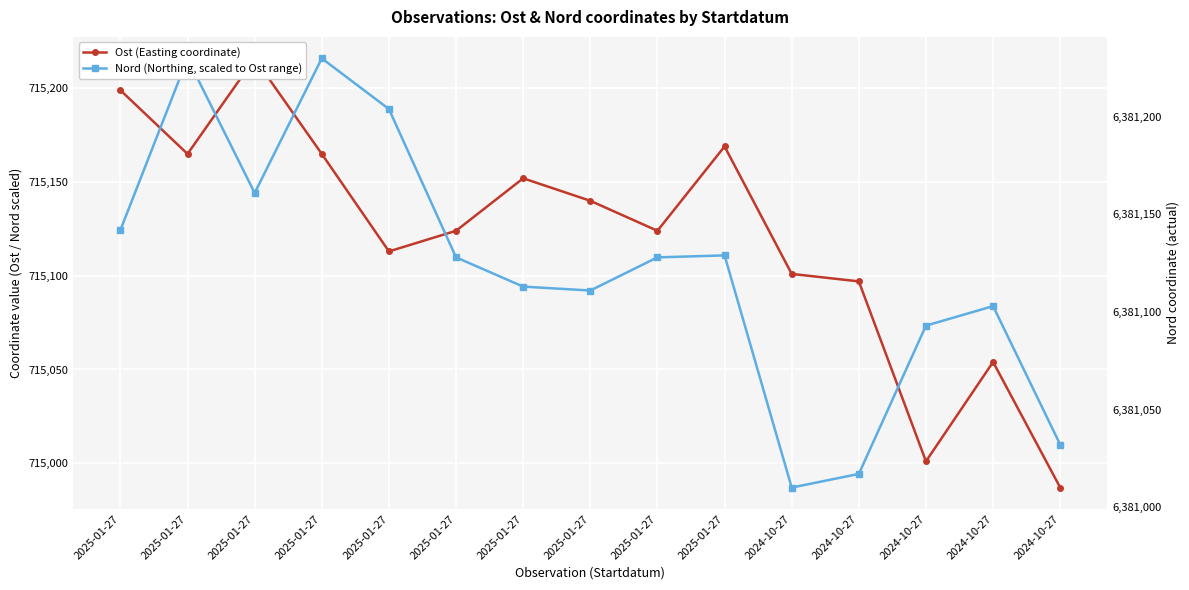

At which label does Nord (Northing, scaled to Ost range) first exceed 715109?

2025-01-27